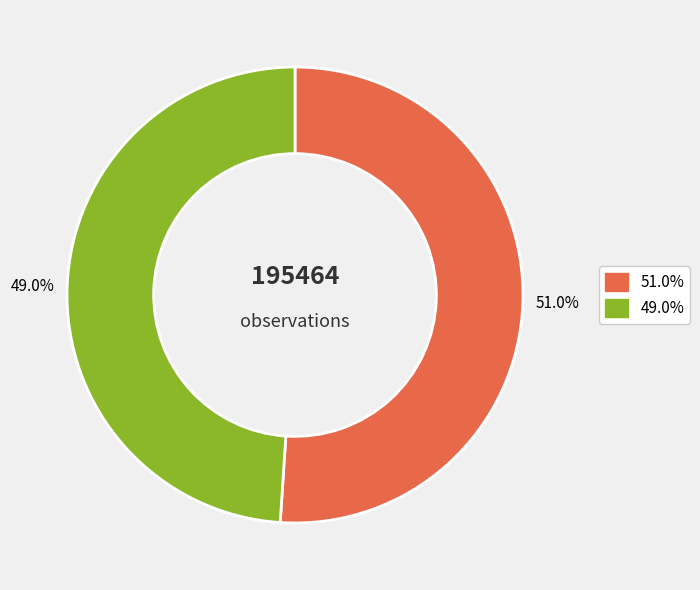

Is there a majority slice in this chart?

Yes